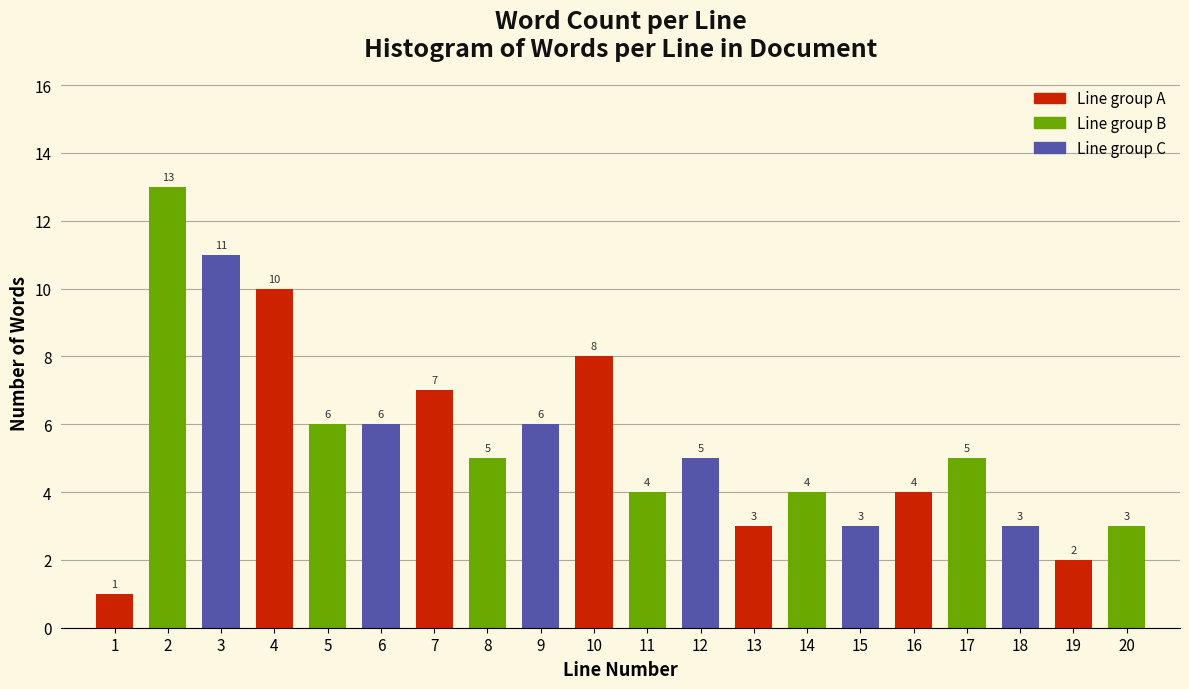

Reading left to right, list all the values displayed in this chart.

1	13	11	10	6	6	7	5	6	8	4	5	3	4	3	4	5	3	2	3